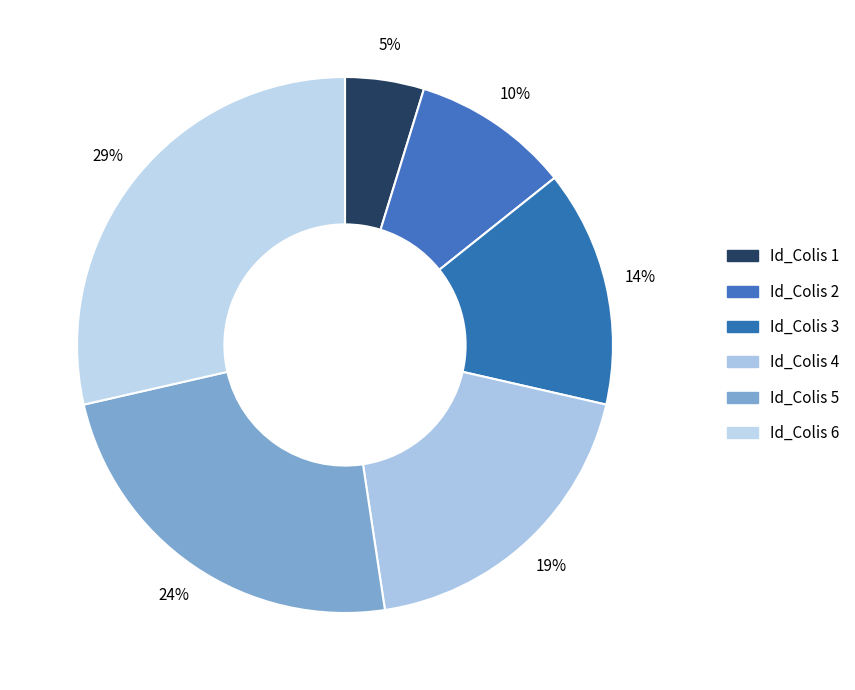

Which category has the biggest portion of the pie?

6